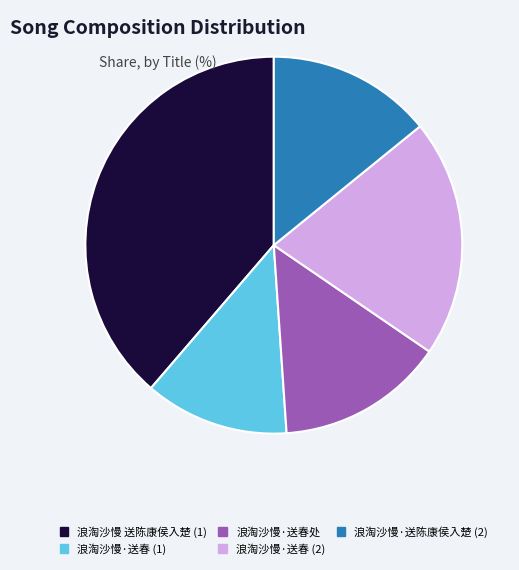

What is the smallest slice in the pie chart?

浪淘沙慢·送春 (1)